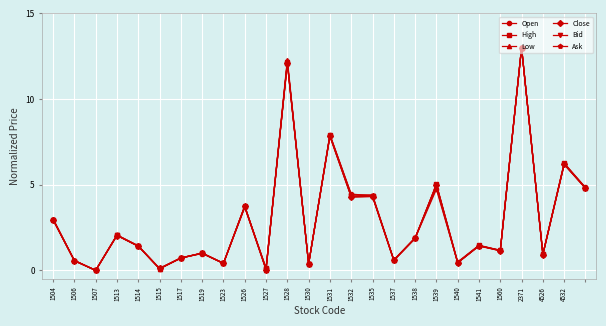

What is the greatest value displayed?

13.0